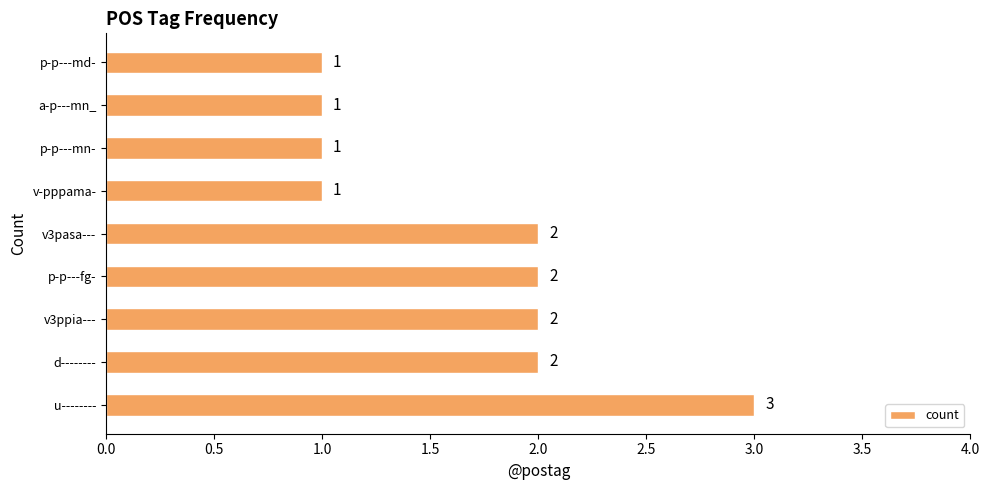

Reading bottom to top, list all the values displayed in this chart.

3	2	2	2	2	1	1	1	1